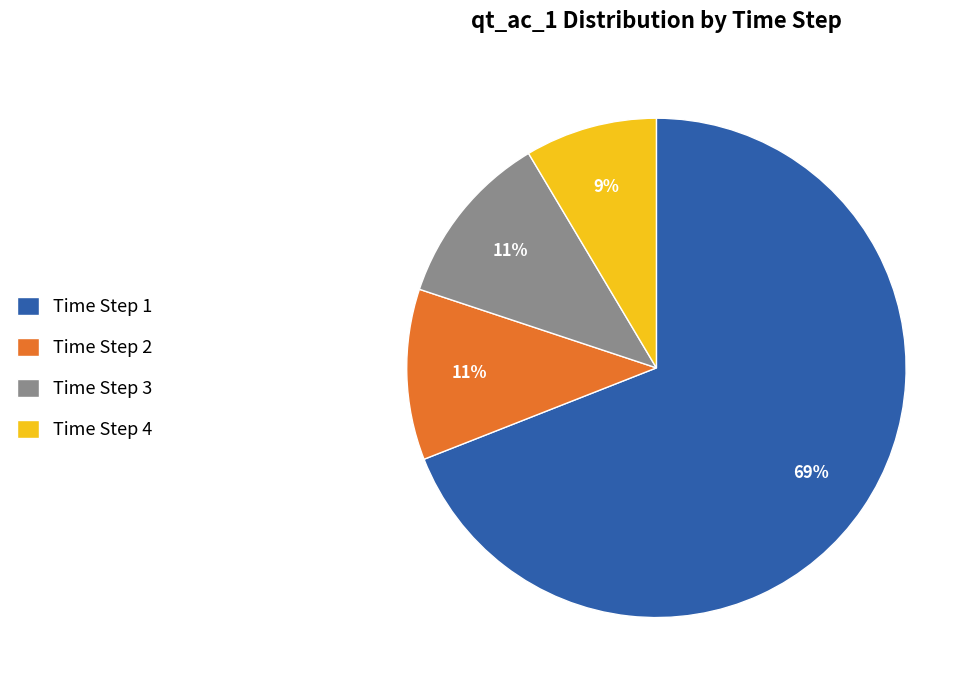

What percentage is the Time Step 4 slice, to the nearest percent?

9%